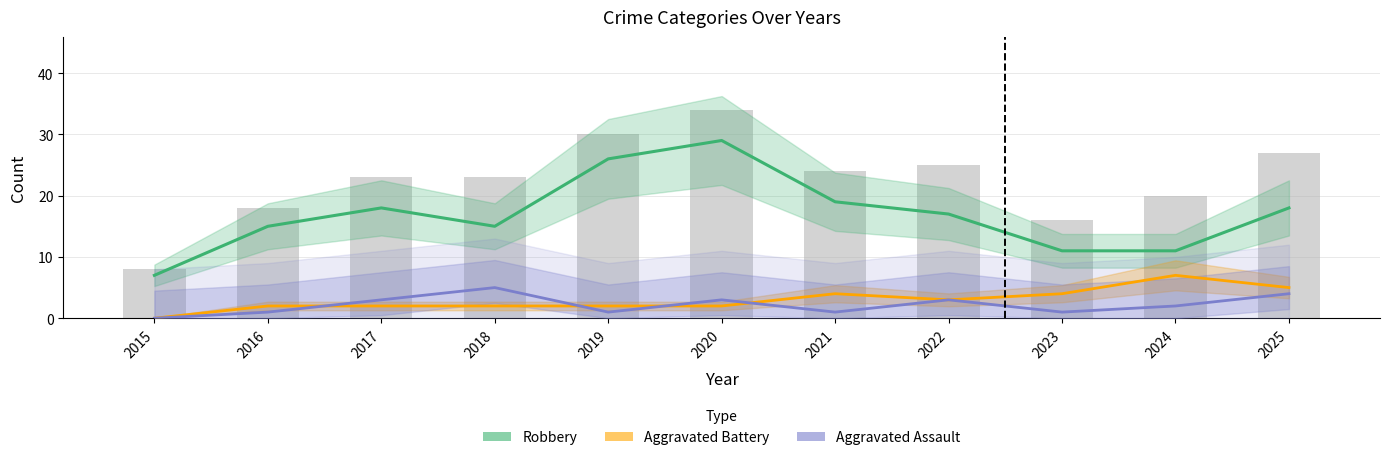

Where is Robbery nearest to the value 18?

2017